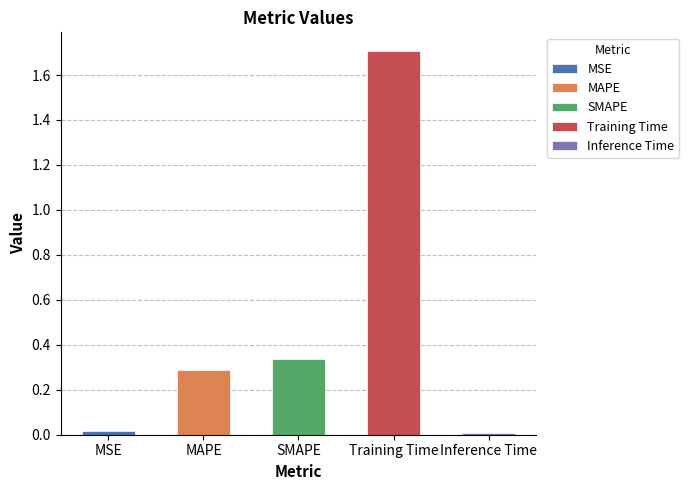

What is the difference between the maximum and second lowest values?

1.7